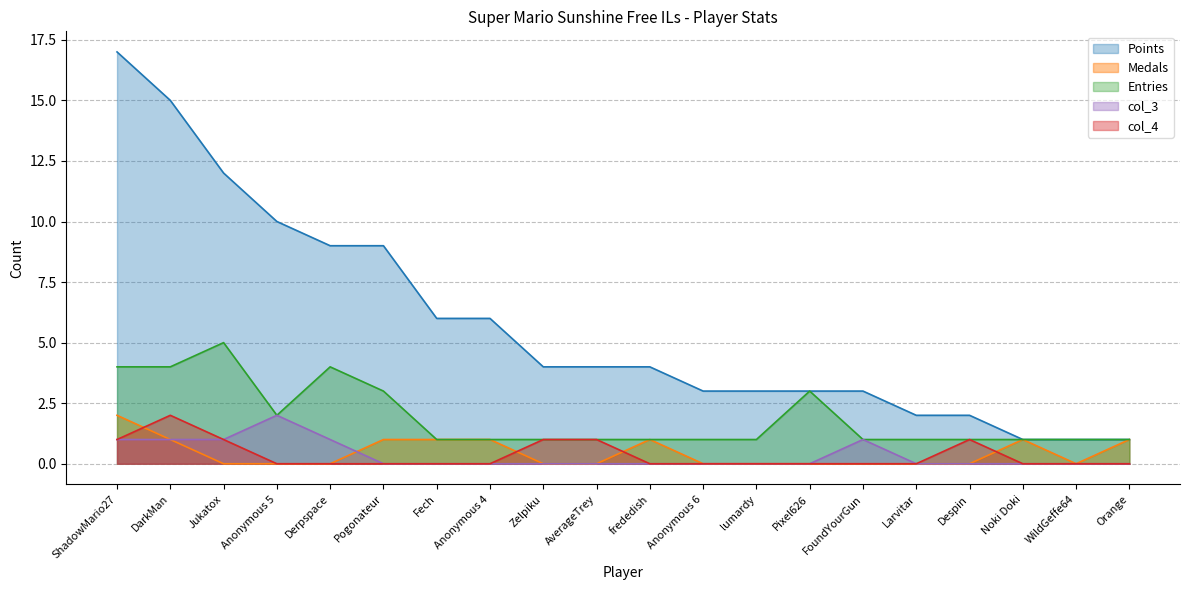

What is the label of the 16th point from the left?

Larvitar